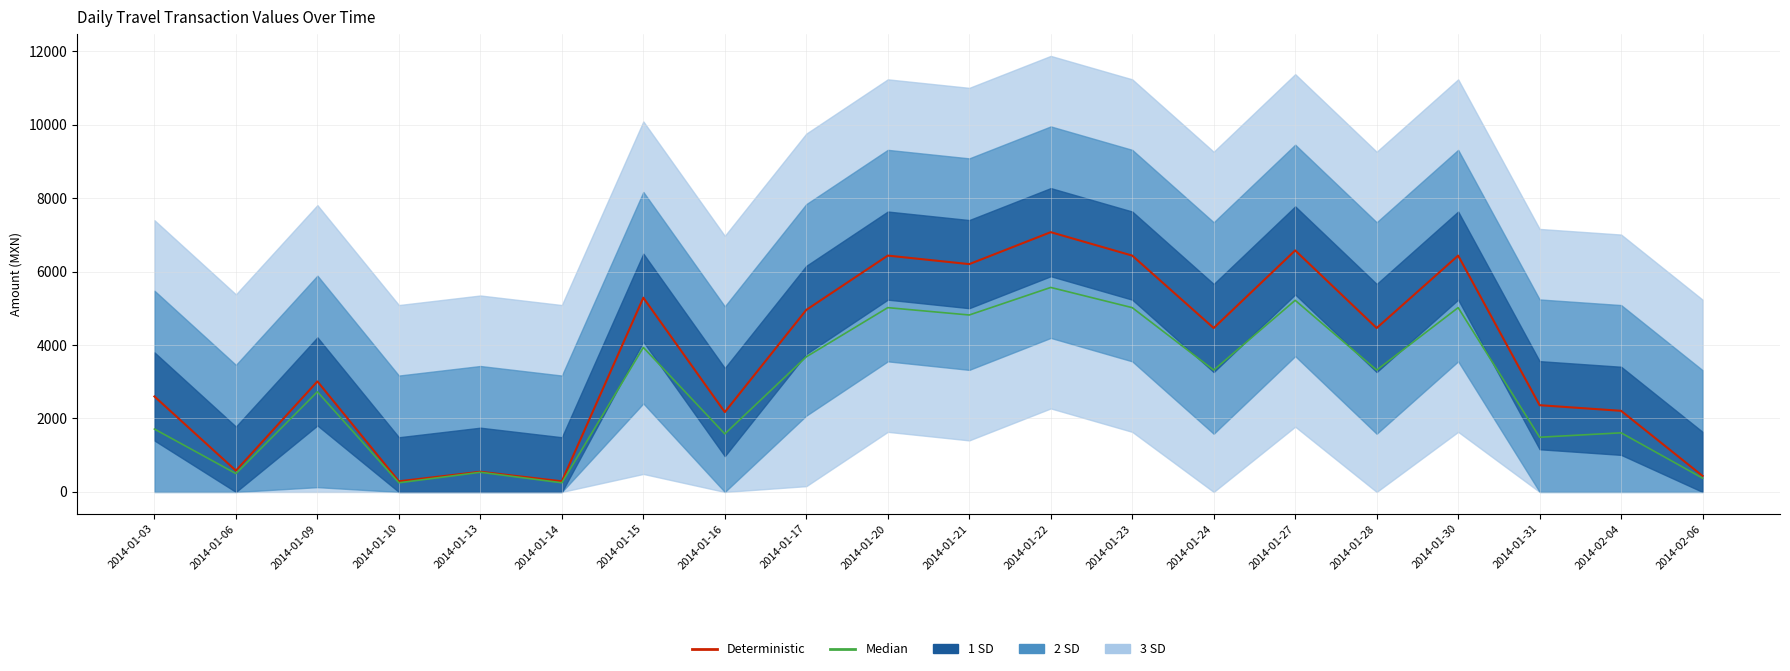

What position from the right is 2014-01-24?

7